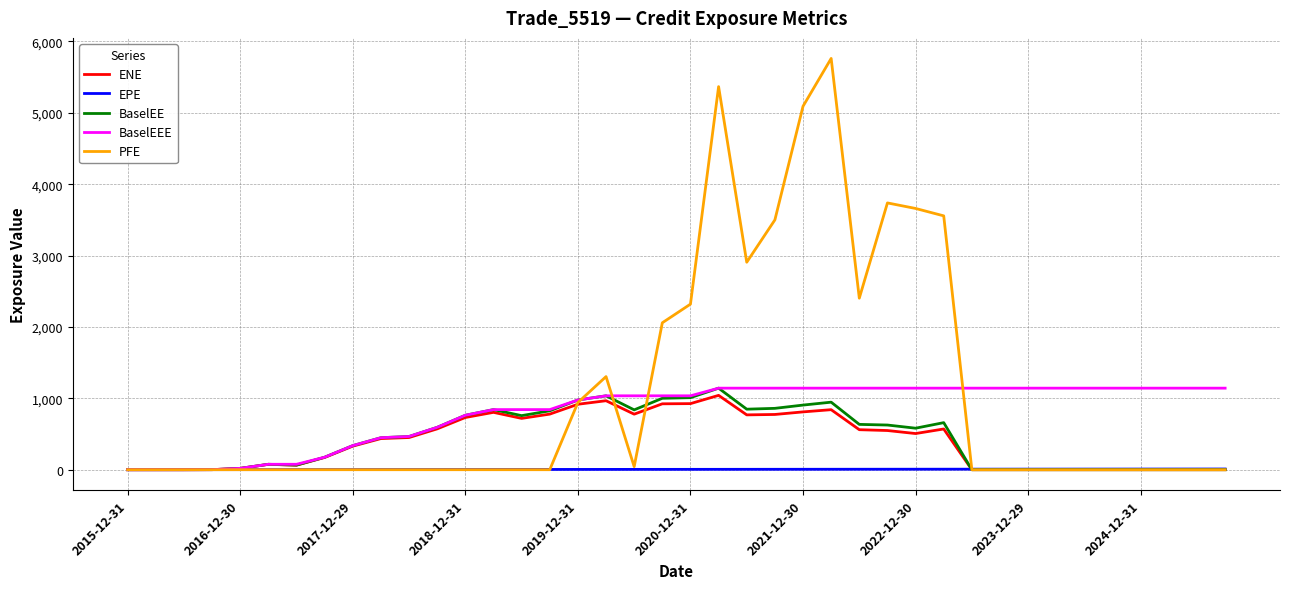

What is the greatest value displayed?

5760.7